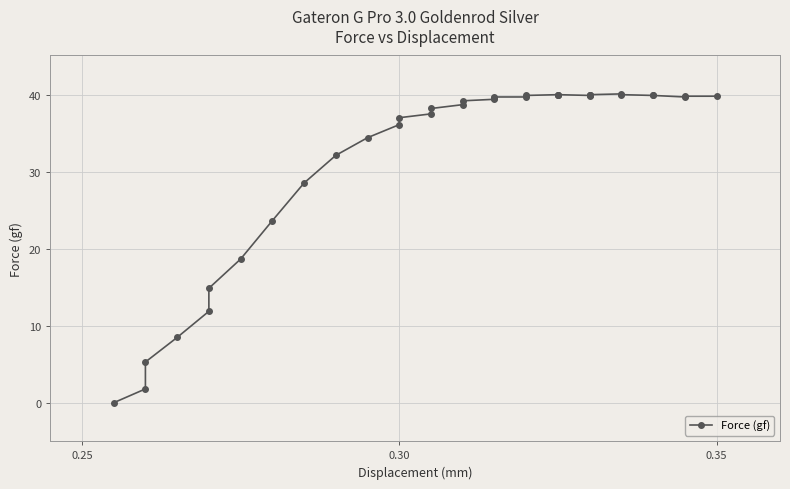

How many points are lower than both their immediate neighbors (excluding endpoints)?

3